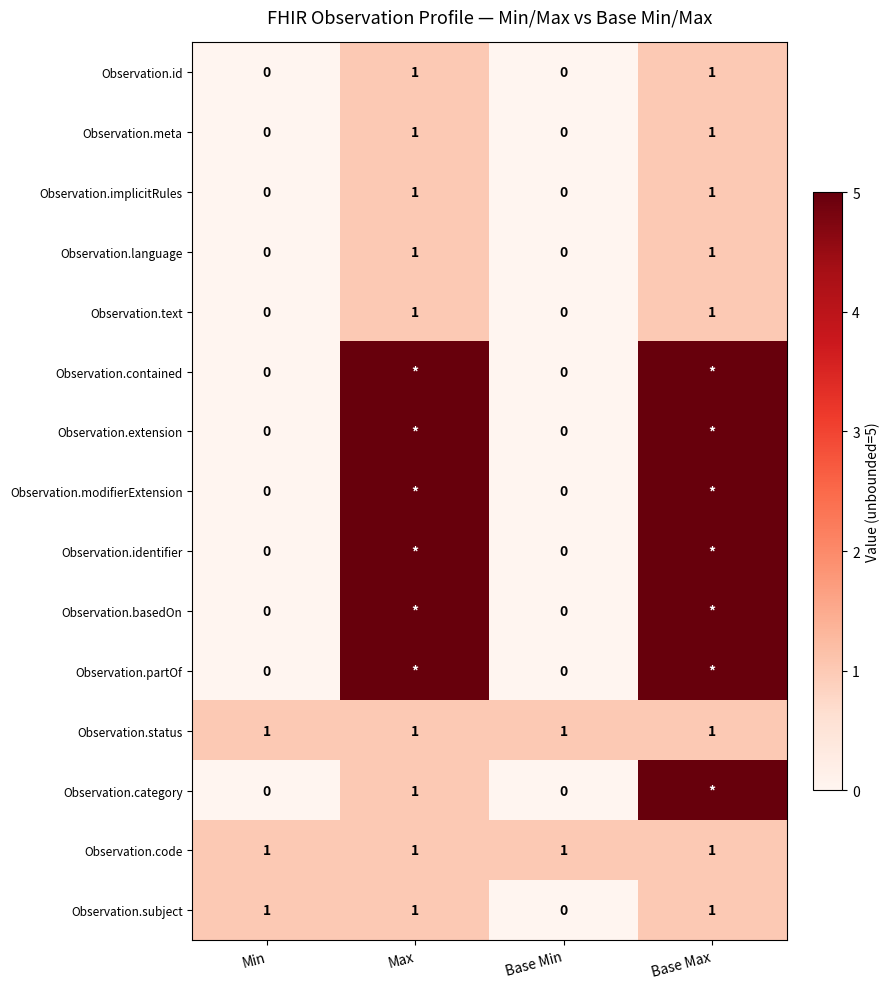

What is the total value across all series at Max?

39